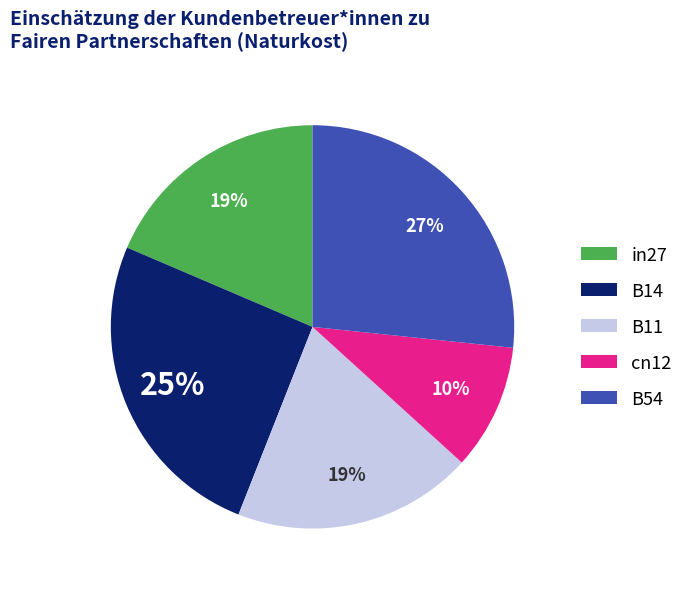

To the nearest percent, what portion does B54 represent?

27%